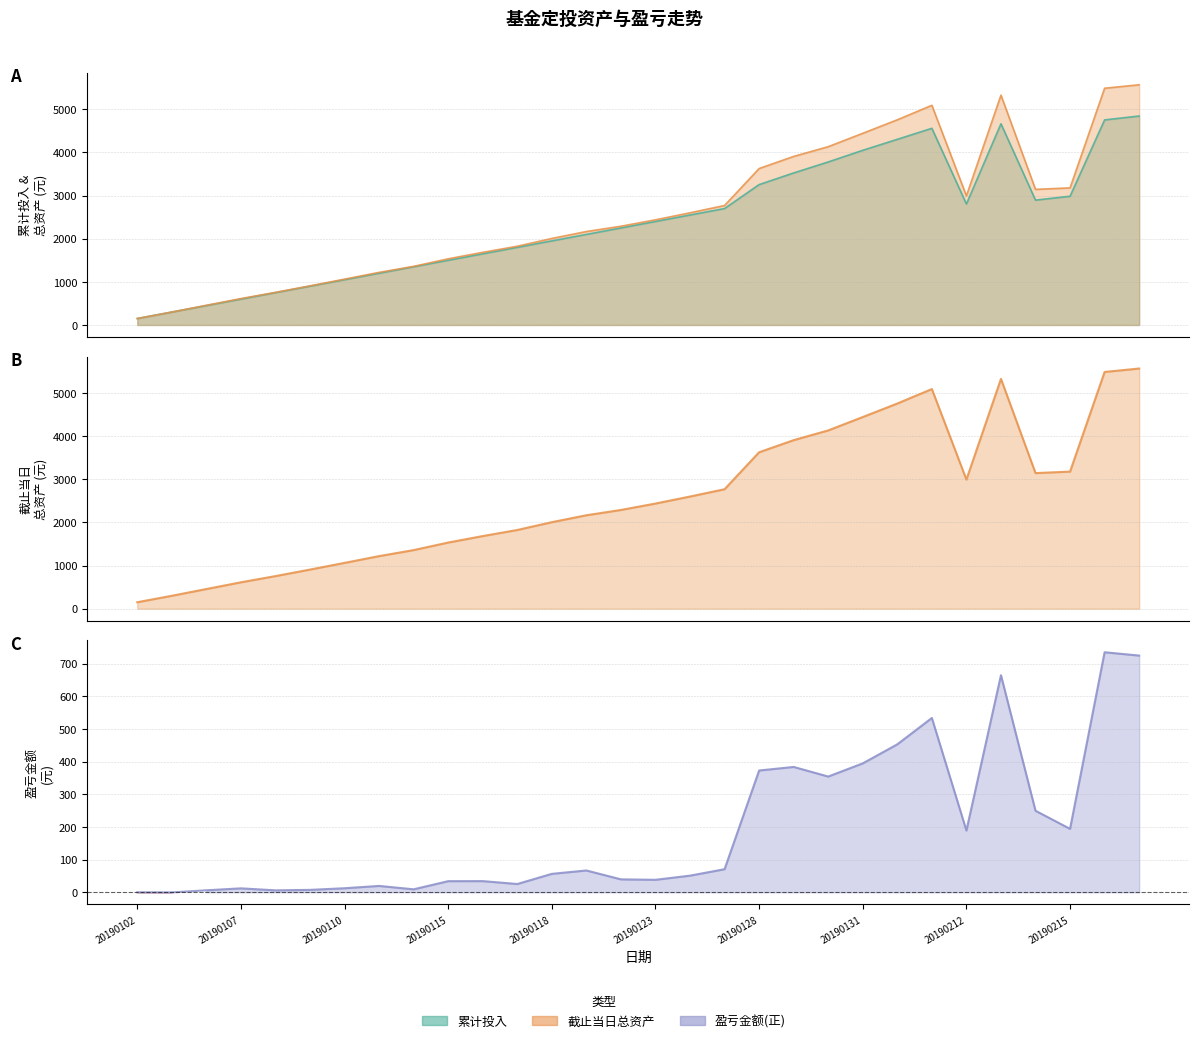

What is the value of the 累计投入 point at the 17th from the left?

2550.0